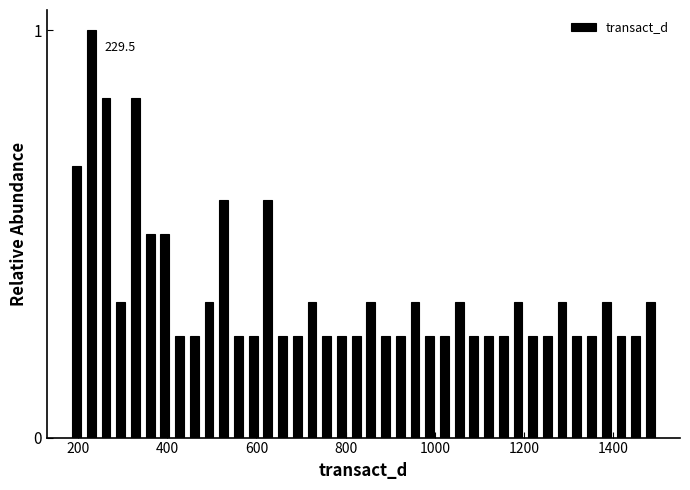

Around what value on the x-axis is the tallest bar? Give the approximate position of its centre, as read against the axis.

220